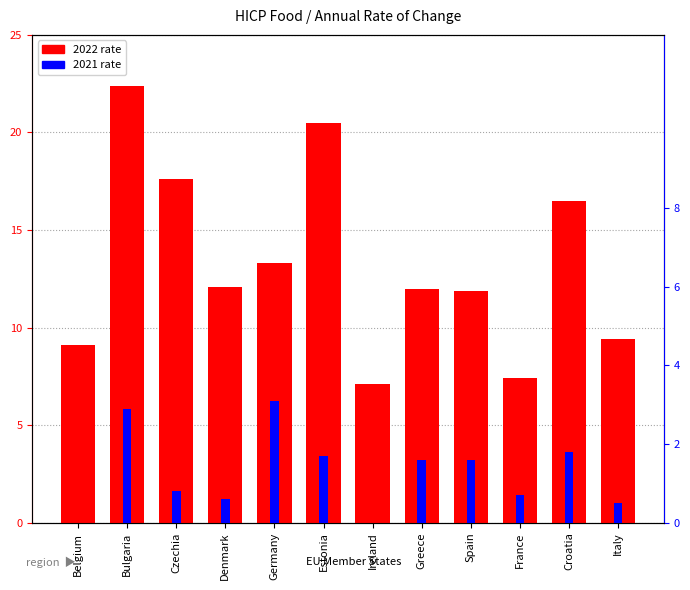

Reading left to right, transcribe all the data shown in this chart.

2021: -0.4	2.9	0.8	0.6	3.1	1.7	-0.4	1.6	1.6	0.7	1.8	0.5
2022: 9.1	22.4	17.6	12.1	13.3	20.5	7.1	12.0	11.9	7.4	16.5	9.4